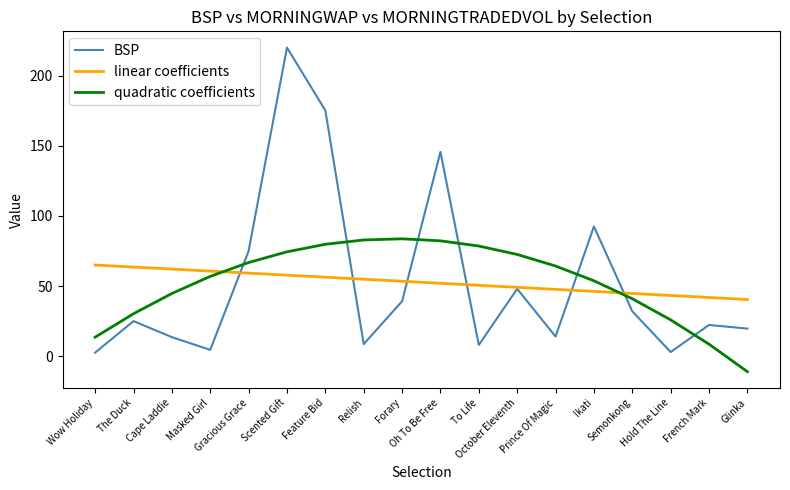

Which series ends up on top after the final intersection of quadratic coefficients and BSP?

BSP